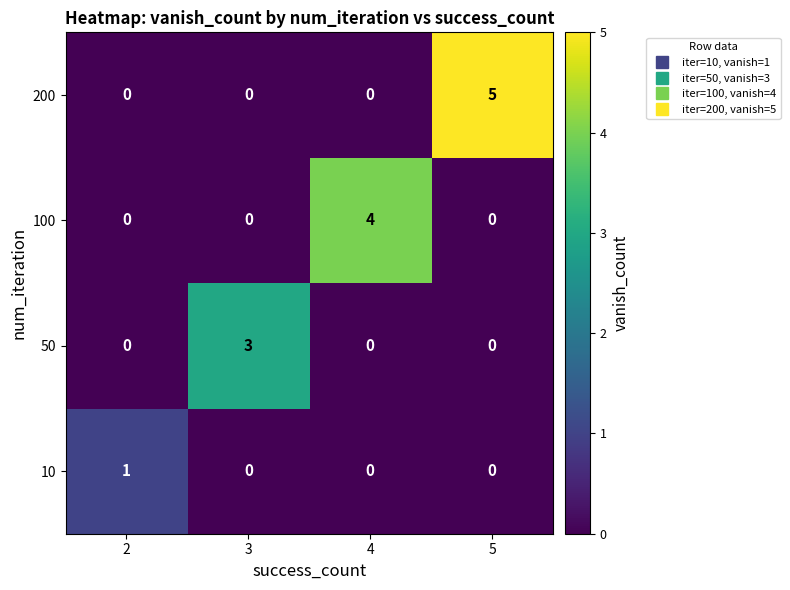

At which category is the sum across all series the highest?

5